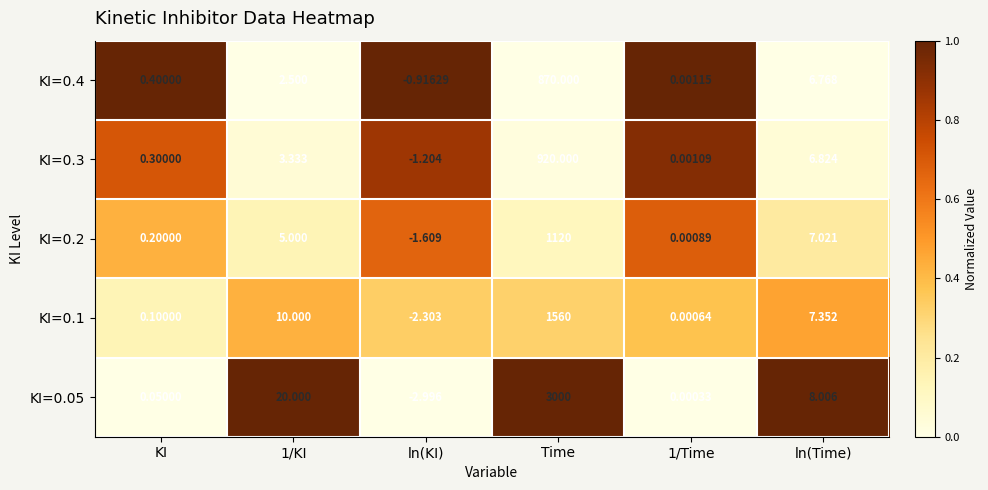

Is the value of KI=0.4 at Time greater than the value of KI=0.2 at Time?

No